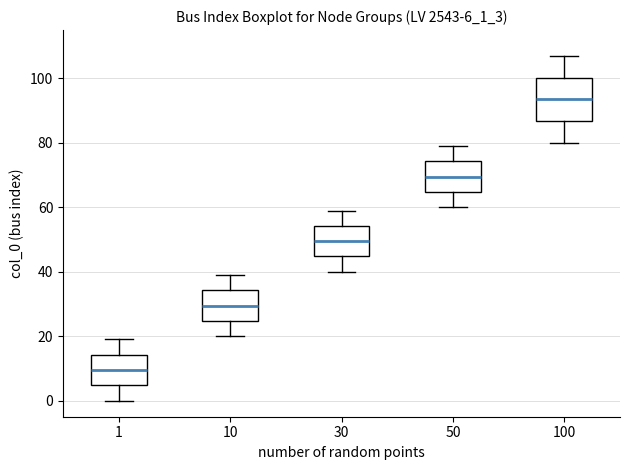

Which box is the tallest, from its lower edge to its upper edge?

100